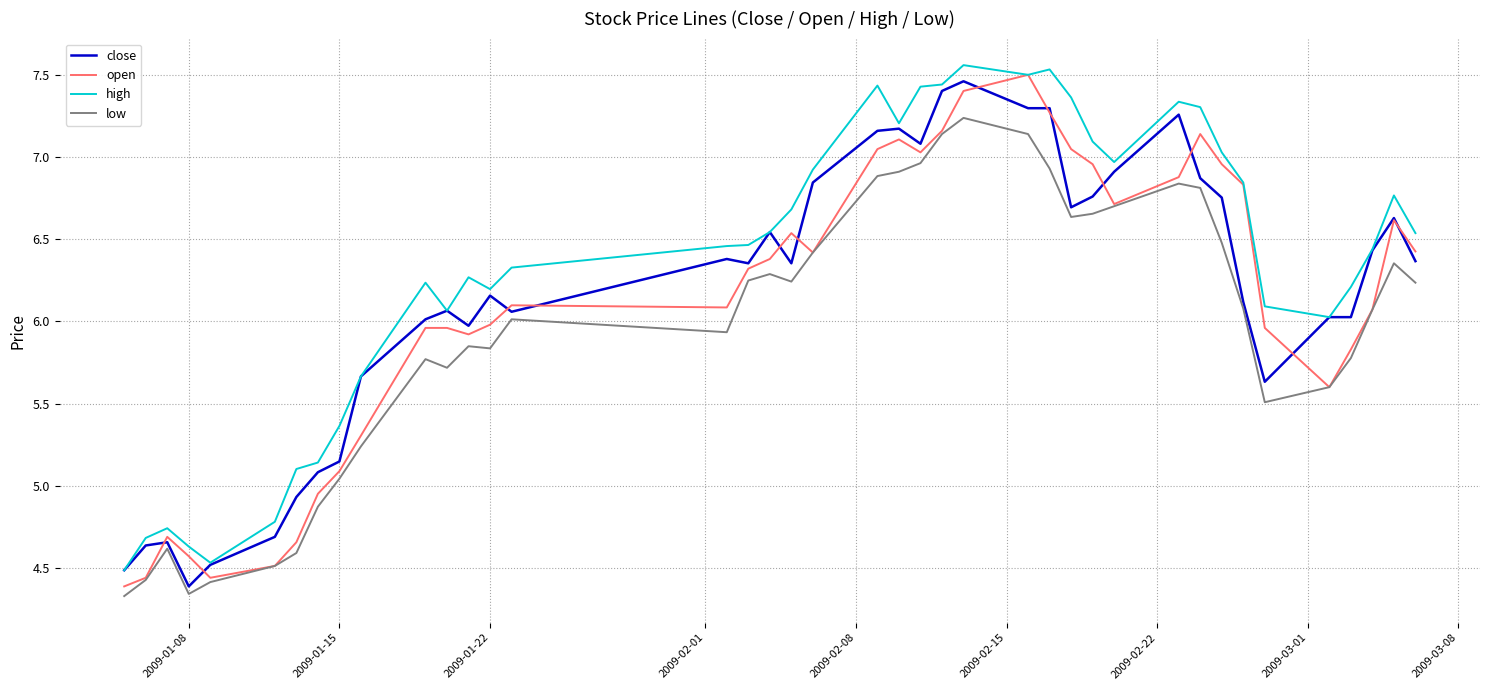

True or false: low and high cross at least once.

False